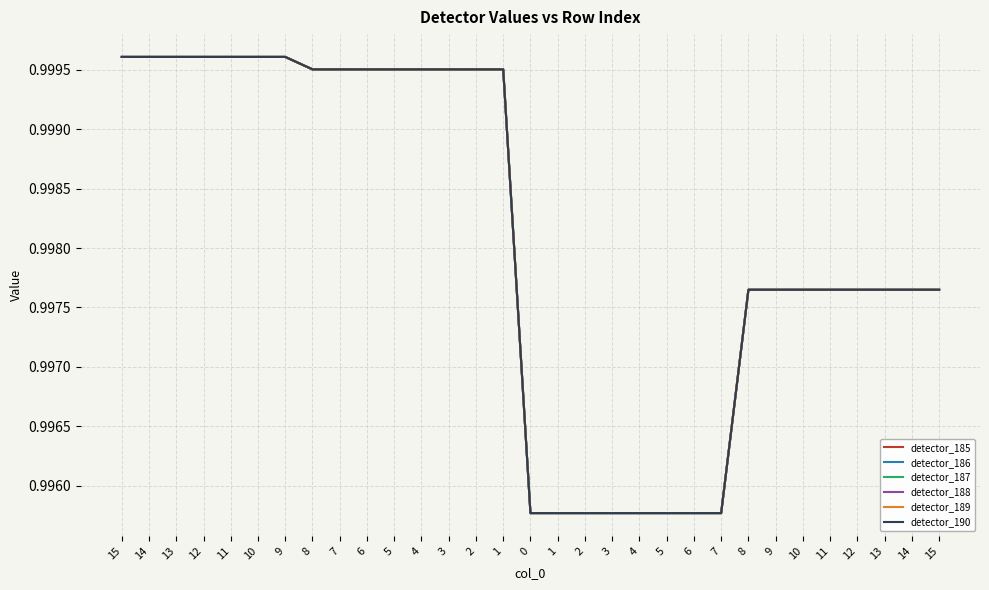

Reading right to left, what are all the values shown in this chart?

detector_185: 15=1.0	14=1.0	13=1.0	12=1.0	11=1.0	10=1.0	9=1.0	8=1.0	7=1.0	6=1.0	5=1.0	4=1.0	3=1.0	2=1.0	1=1.0	0=1.0	1=1.0	2=1.0	3=1.0	4=1.0	5=1.0	6=1.0	7=1.0	8=1.0	9=1.0	10=1.0	11=1.0	12=1.0	13=1.0	14=1.0	15=1.0
detector_186: 15=1.0	14=1.0	13=1.0	12=1.0	11=1.0	10=1.0	9=1.0	8=1.0	7=1.0	6=1.0	5=1.0	4=1.0	3=1.0	2=1.0	1=1.0	0=1.0	1=1.0	2=1.0	3=1.0	4=1.0	5=1.0	6=1.0	7=1.0	8=1.0	9=1.0	10=1.0	11=1.0	12=1.0	13=1.0	14=1.0	15=1.0
detector_187: 15=1.0	14=1.0	13=1.0	12=1.0	11=1.0	10=1.0	9=1.0	8=1.0	7=1.0	6=1.0	5=1.0	4=1.0	3=1.0	2=1.0	1=1.0	0=1.0	1=1.0	2=1.0	3=1.0	4=1.0	5=1.0	6=1.0	7=1.0	8=1.0	9=1.0	10=1.0	11=1.0	12=1.0	13=1.0	14=1.0	15=1.0
detector_188: 15=1.0	14=1.0	13=1.0	12=1.0	11=1.0	10=1.0	9=1.0	8=1.0	7=1.0	6=1.0	5=1.0	4=1.0	3=1.0	2=1.0	1=1.0	0=1.0	1=1.0	2=1.0	3=1.0	4=1.0	5=1.0	6=1.0	7=1.0	8=1.0	9=1.0	10=1.0	11=1.0	12=1.0	13=1.0	14=1.0	15=1.0
detector_189: 15=1.0	14=1.0	13=1.0	12=1.0	11=1.0	10=1.0	9=1.0	8=1.0	7=1.0	6=1.0	5=1.0	4=1.0	3=1.0	2=1.0	1=1.0	0=1.0	1=1.0	2=1.0	3=1.0	4=1.0	5=1.0	6=1.0	7=1.0	8=1.0	9=1.0	10=1.0	11=1.0	12=1.0	13=1.0	14=1.0	15=1.0
detector_190: 15=1.0	14=1.0	13=1.0	12=1.0	11=1.0	10=1.0	9=1.0	8=1.0	7=1.0	6=1.0	5=1.0	4=1.0	3=1.0	2=1.0	1=1.0	0=1.0	1=1.0	2=1.0	3=1.0	4=1.0	5=1.0	6=1.0	7=1.0	8=1.0	9=1.0	10=1.0	11=1.0	12=1.0	13=1.0	14=1.0	15=1.0